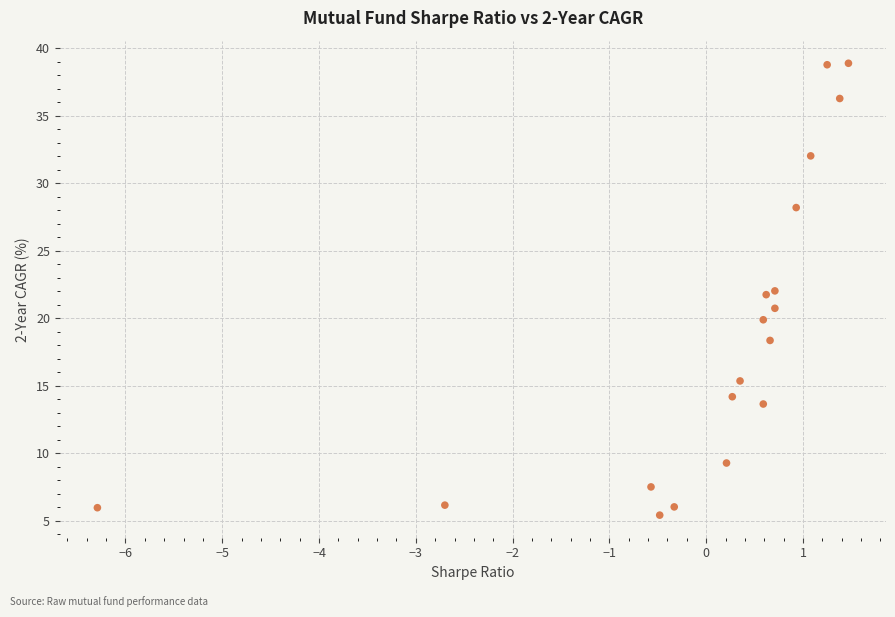

What is the range of Y values (max minus min)?

33.5